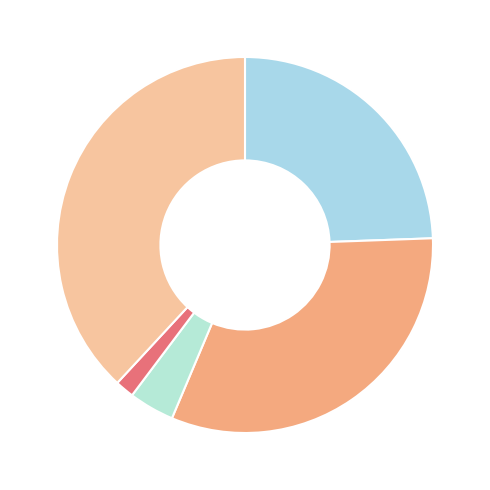

Rank the categories by value from highest to lowest.

Robbery, Aggravated Battery, Aggravated Assault, Criminal Sexual Assault, Homicide